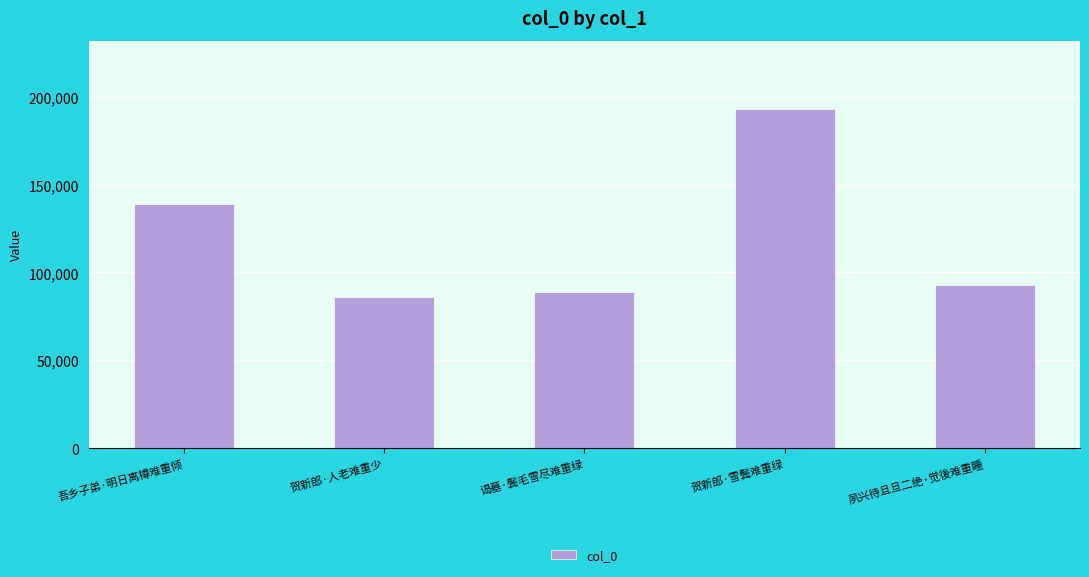

What position from the right is 夙兴待且旦二绝·觉後难重睡?

1